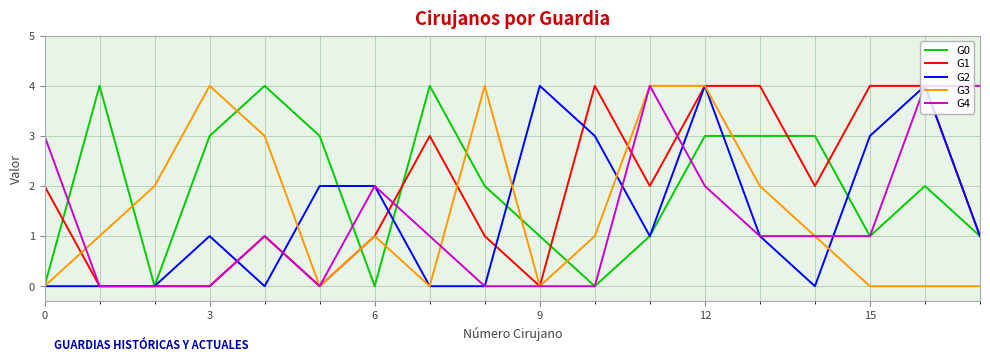

Which series has the largest range (max minus min)?

G0